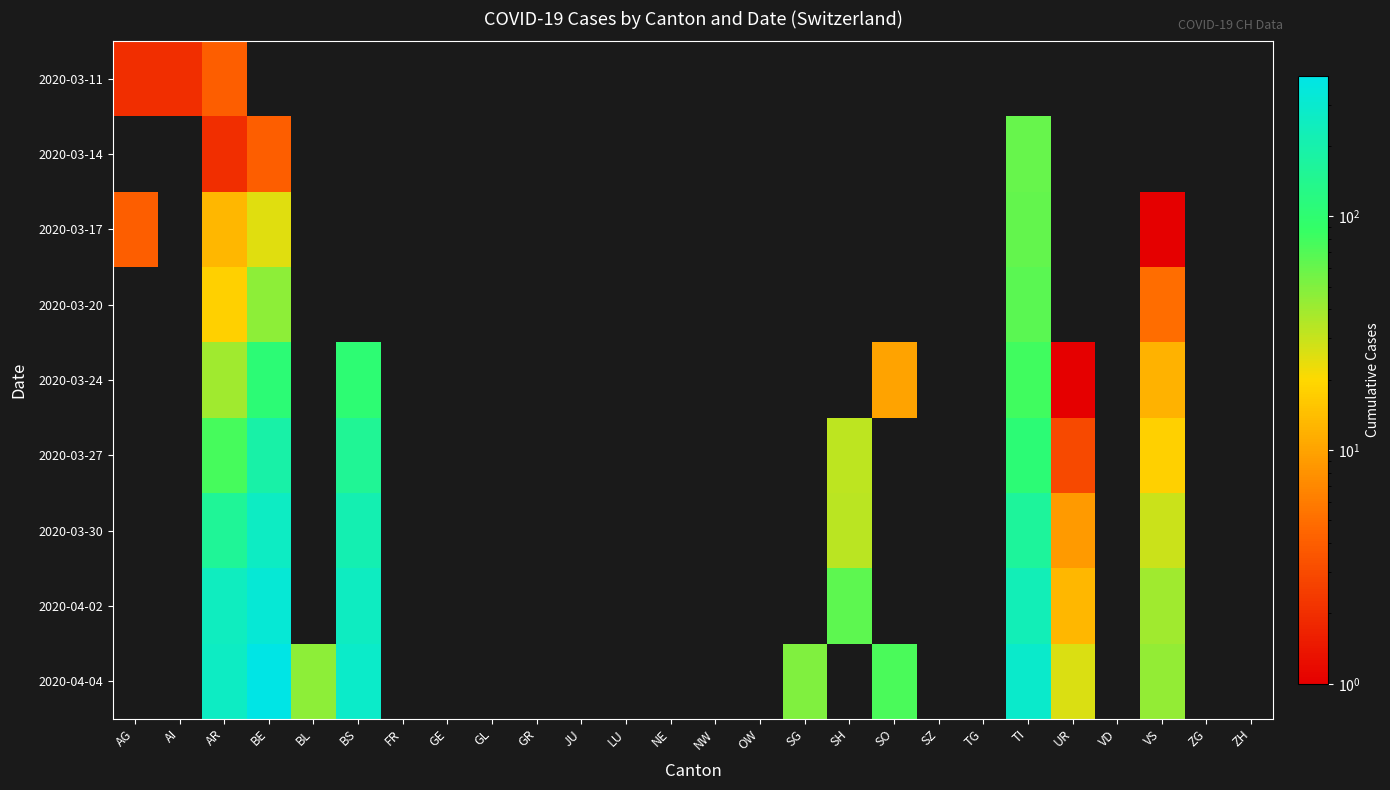

Which series has the largest total across all categories?

2020-04-04